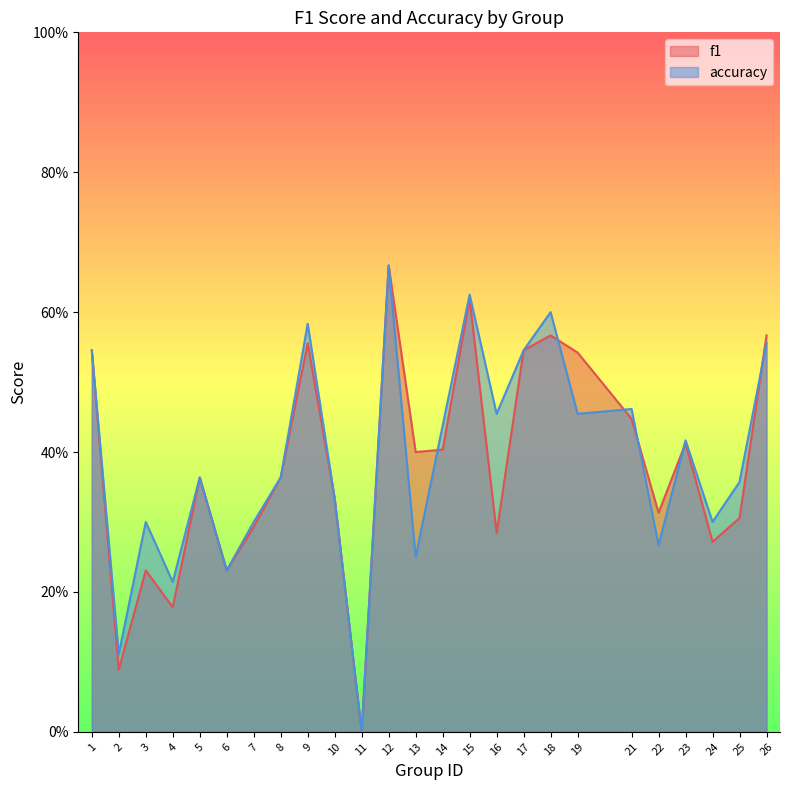

Reading right to left, list all the values displayed in this chart.

f1: 0.6	0.3	0.3	0.4	0.3	0.4	0.5	0.6	0.5	0.3	0.6	0.4	0.4	0.7	0.0	0.3	0.6	0.4	0.3	0.2	0.4	0.2	0.2	0.1	0.5
accuracy: 0.6	0.4	0.3	0.4	0.3	0.5	0.5	0.6	0.5	0.5	0.6	0.4	0.2	0.7	0.0	0.3	0.6	0.4	0.3	0.2	0.4	0.2	0.3	0.1	0.5